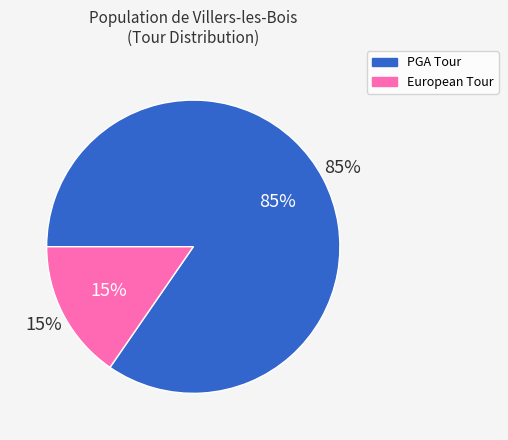

True or false: European Tour accounts for 29% of the total.

False